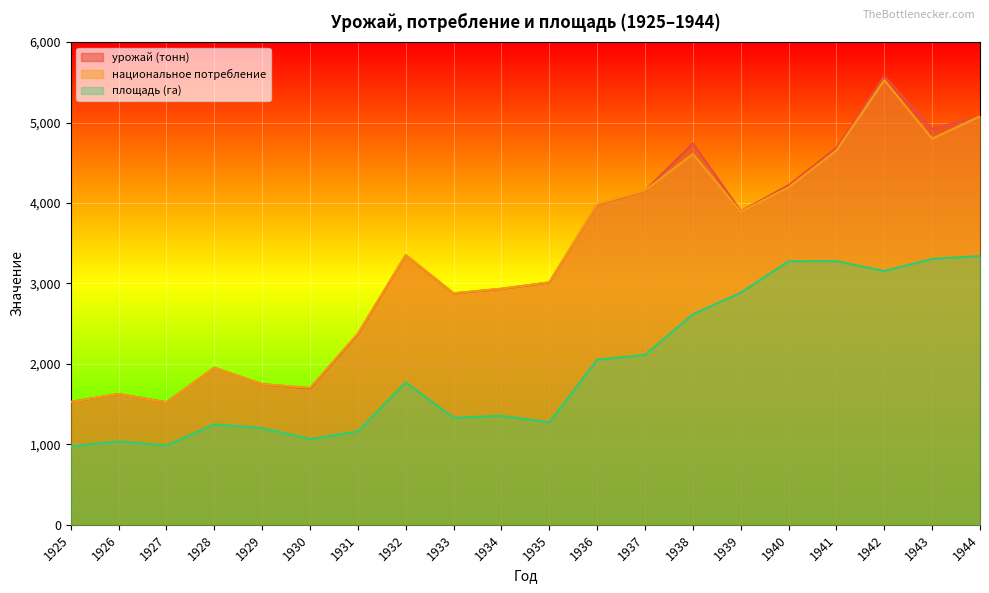

Is it true that урожай (тонн) equals 3352 at 1932?

True